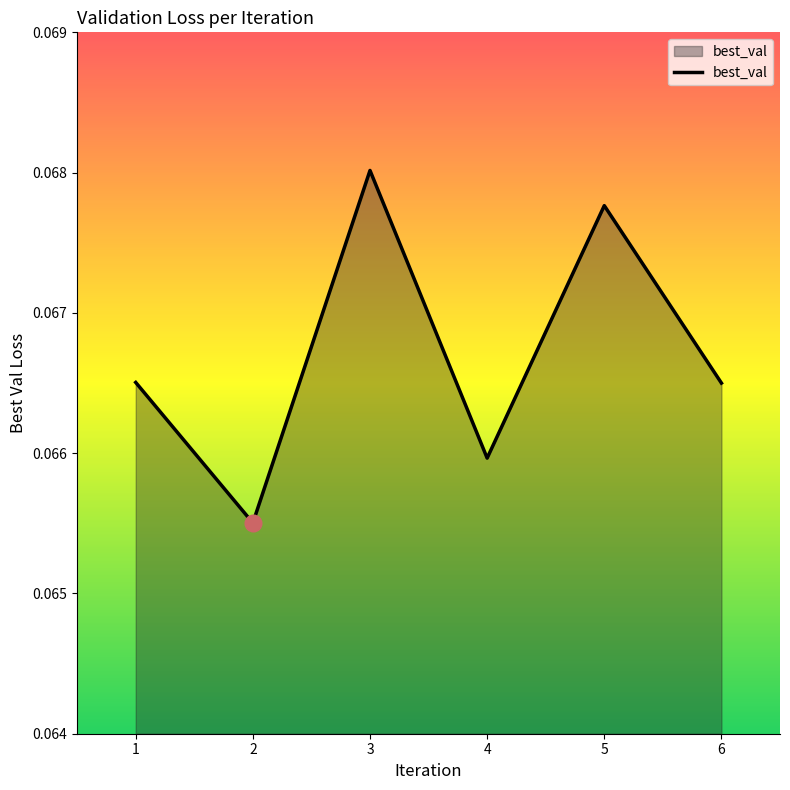

What is the sum of all values?

0.4